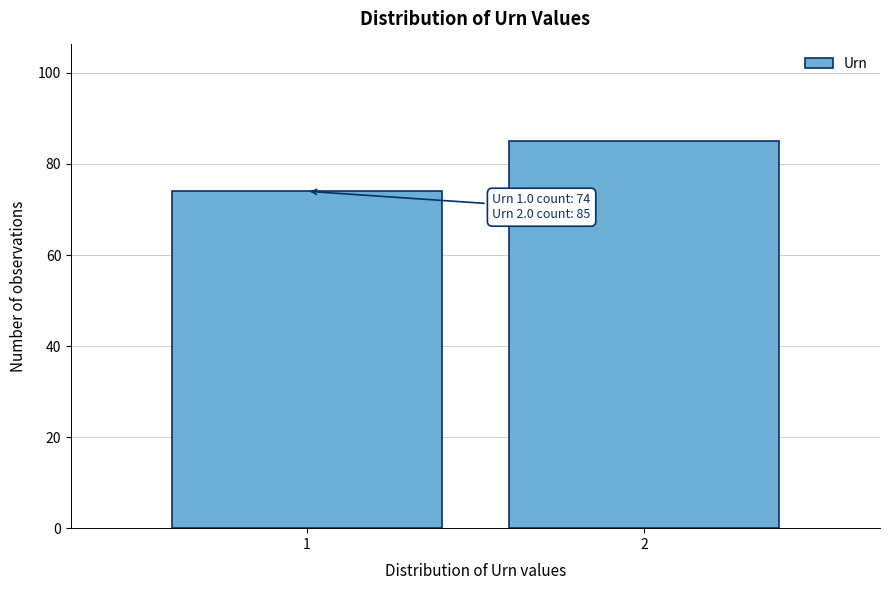

Reading right to left, what are all the values shown in this chart?

85	74